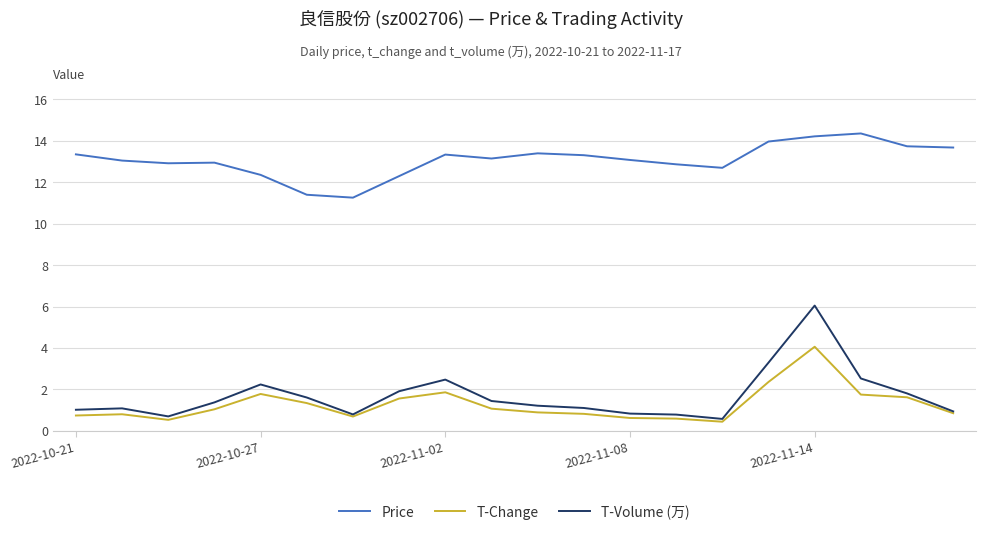

True or false: Price and T-Volume (万) intersect in this chart.

False